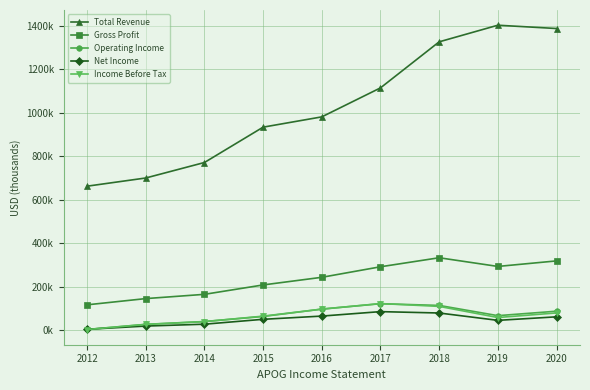

What are all the series names shown in the legend?

Total Revenue, Gross Profit, Operating Income, Net Income, Income Before Tax